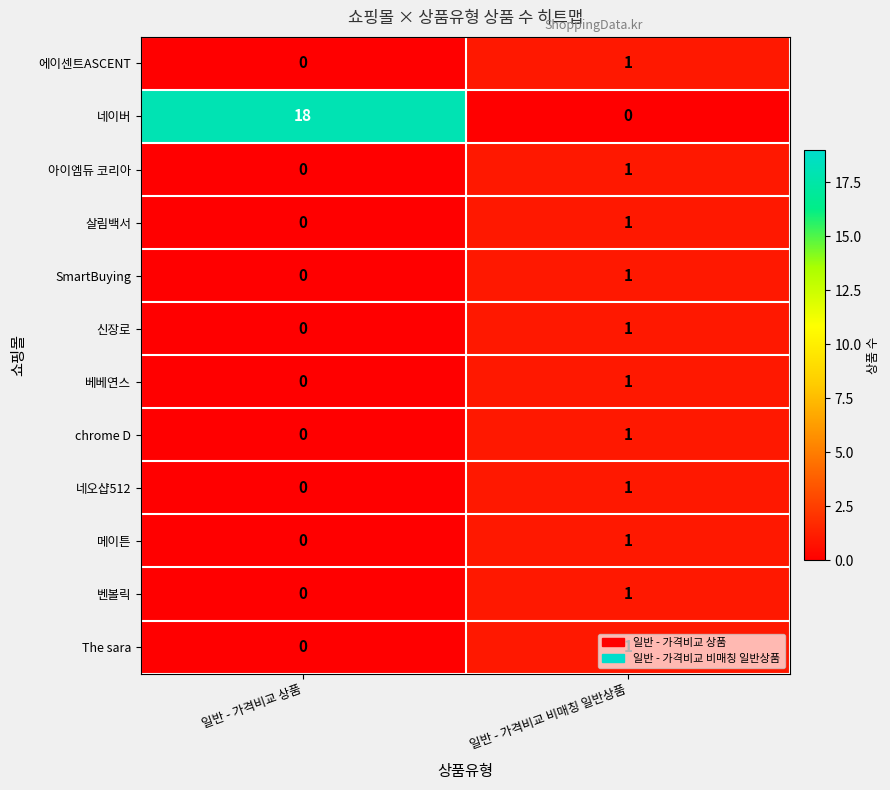

What is the total value across all series at 일반 - 가격비교 비매칭 일반상품?

11